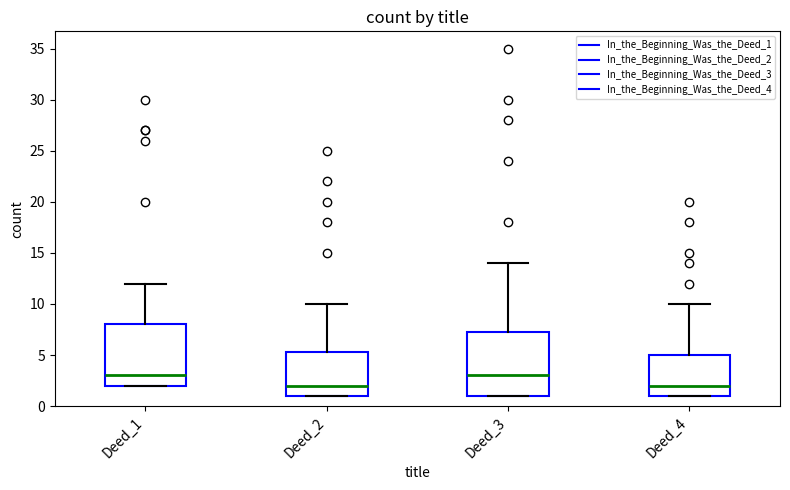

Reading left to right, read every box against the y-axis: the position of its median line, the range the box covers, and the ends of its whiskers. The values are not printed on the chart, so give them approximately, as read against the axis.

Deed_1: median 3.0, box 2.0 to 8.0, whiskers 2.0 to 12.0
Deed_2: median 2.0, box 1.0 to 5.5, whiskers 1.0 to 10.0
Deed_3: median 3.0, box 1.0 to 7.5, whiskers 1.0 to 14.0
Deed_4: median 2.0, box 1.0 to 5.0, whiskers 1.0 to 10.0